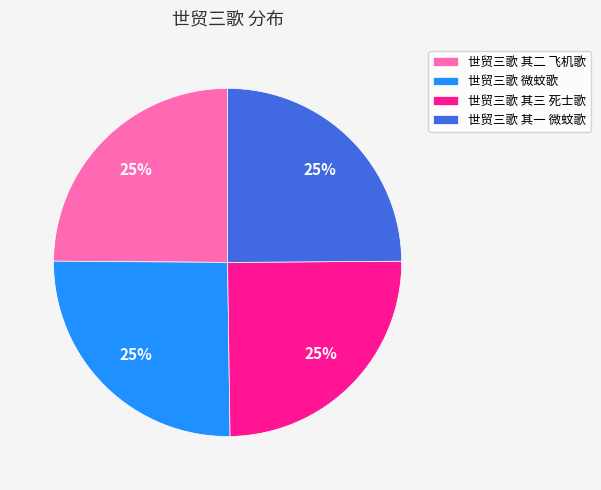

What is the ratio of the value at 世贸三歌 其一 微蚊歌 to the value at 世贸三歌 微蚊歌?

1.0